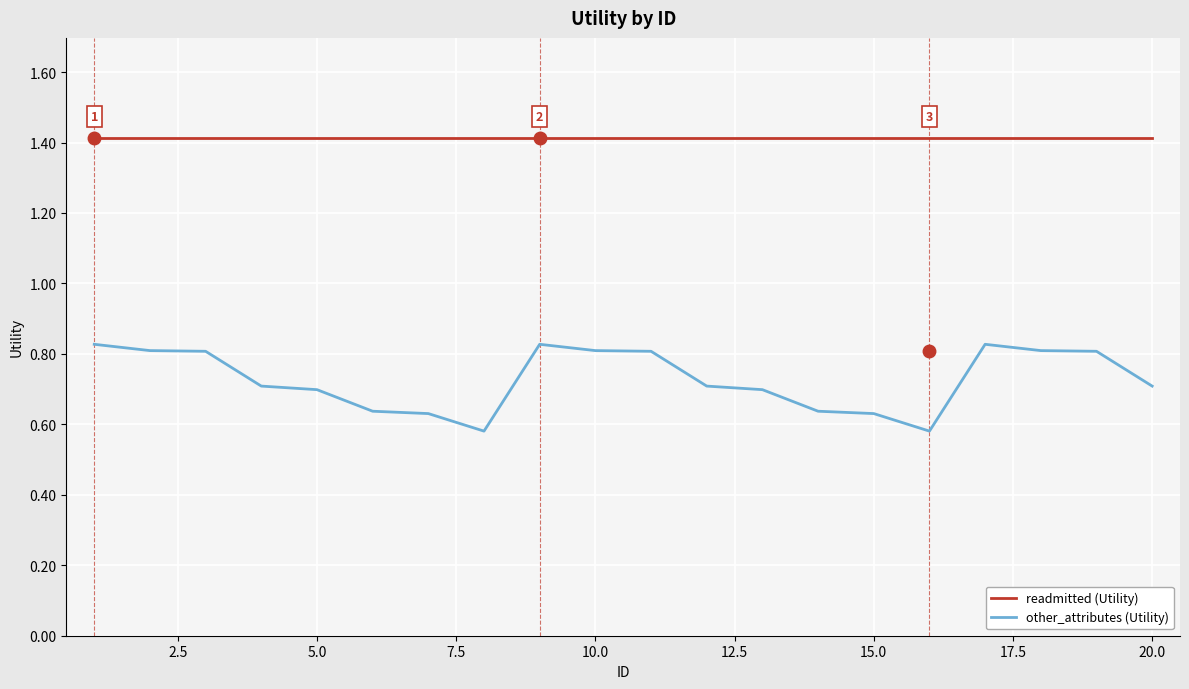

What is the maximum value shown in the chart?

1.4